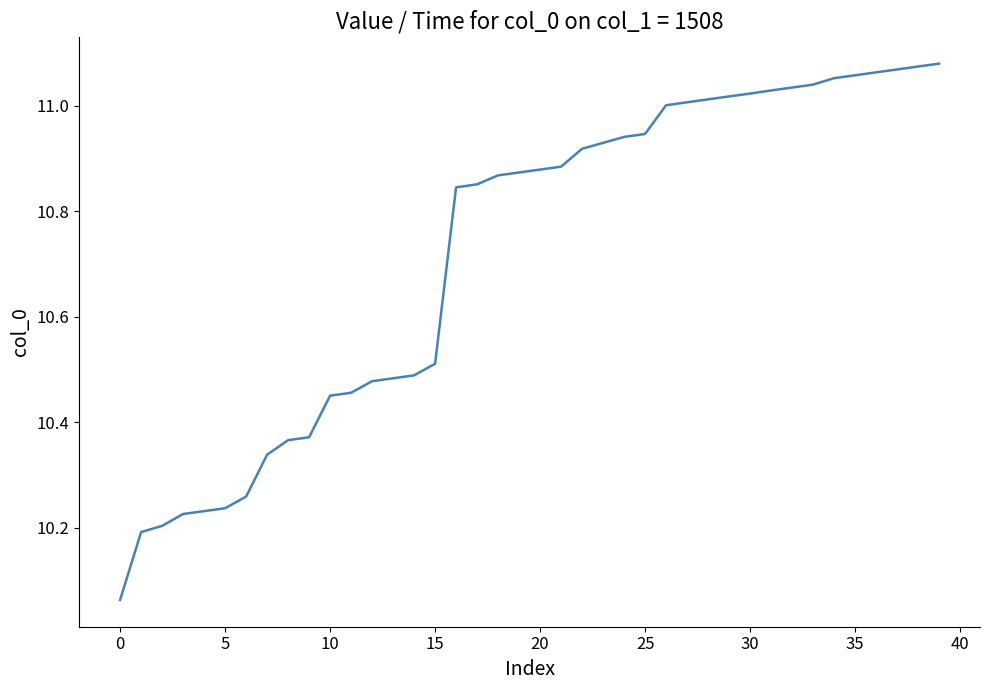

What is the difference between the maximum and minimum values?

1.0